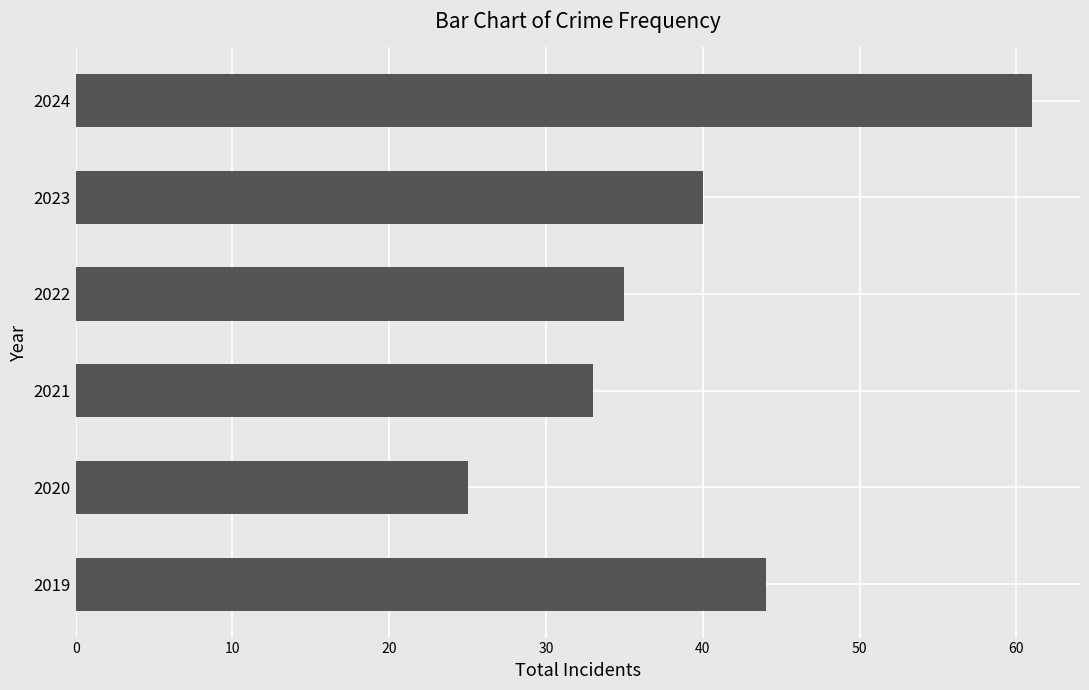

How many distinct data groups are displayed?

1